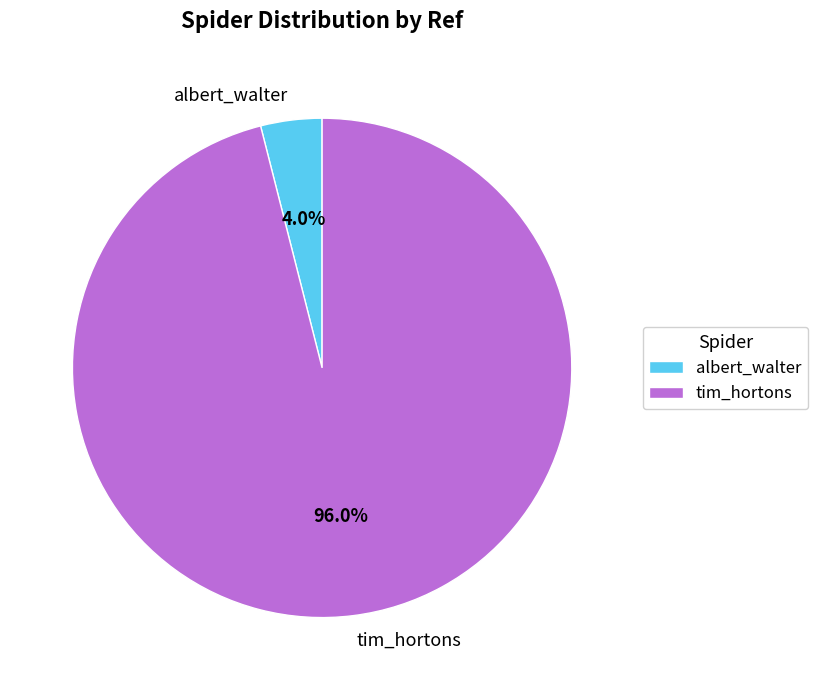

Which has a higher value, albert_walter or tim_hortons?

tim_hortons